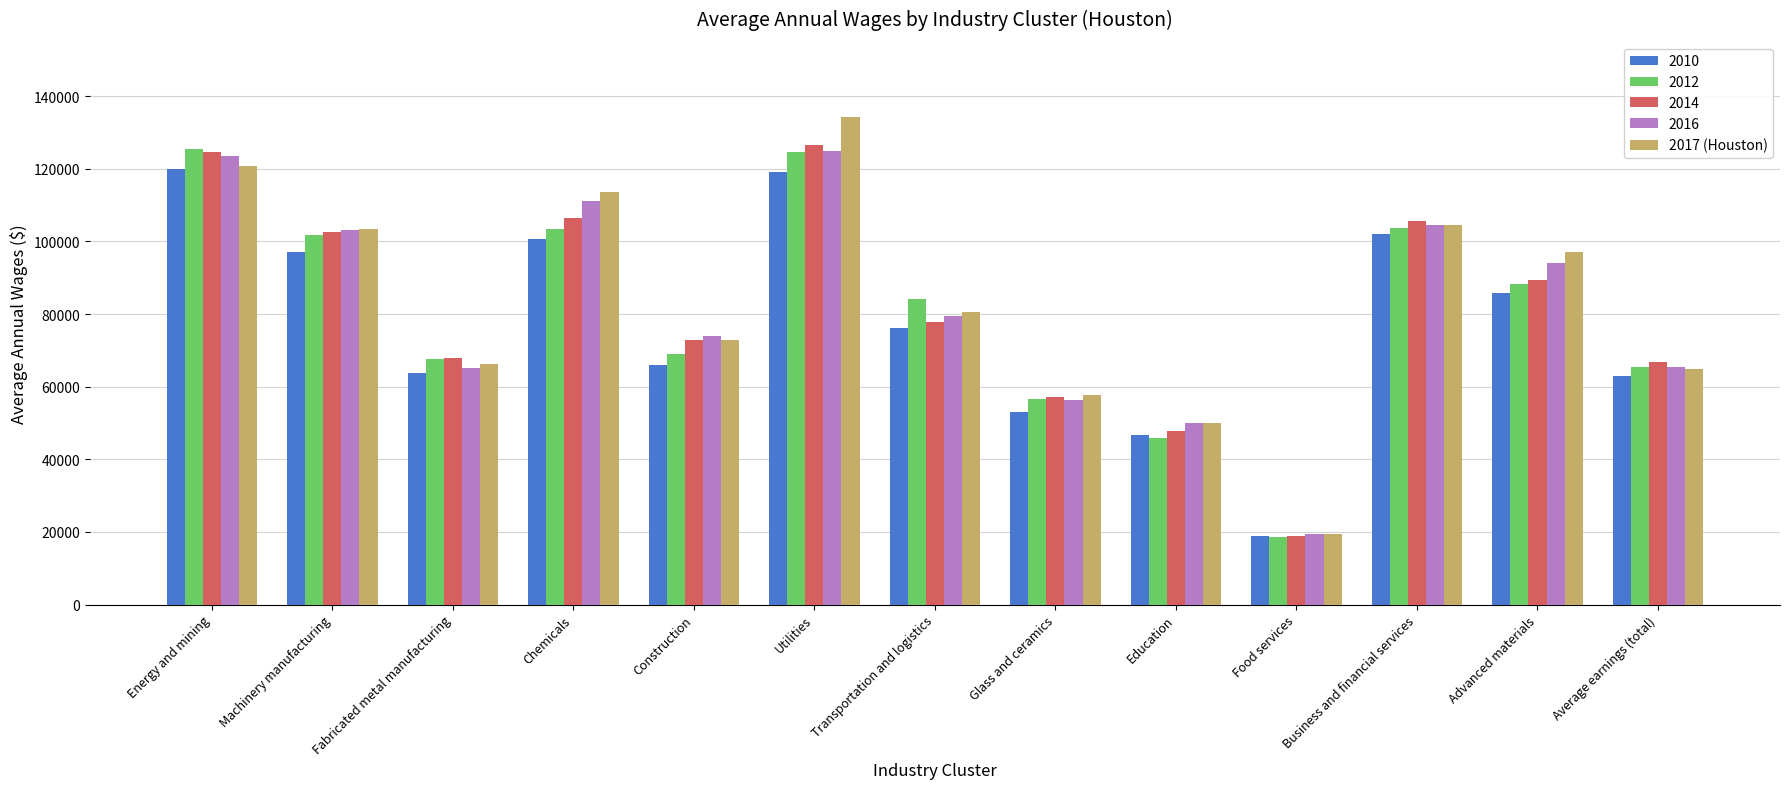

How many bars are there in total?

65